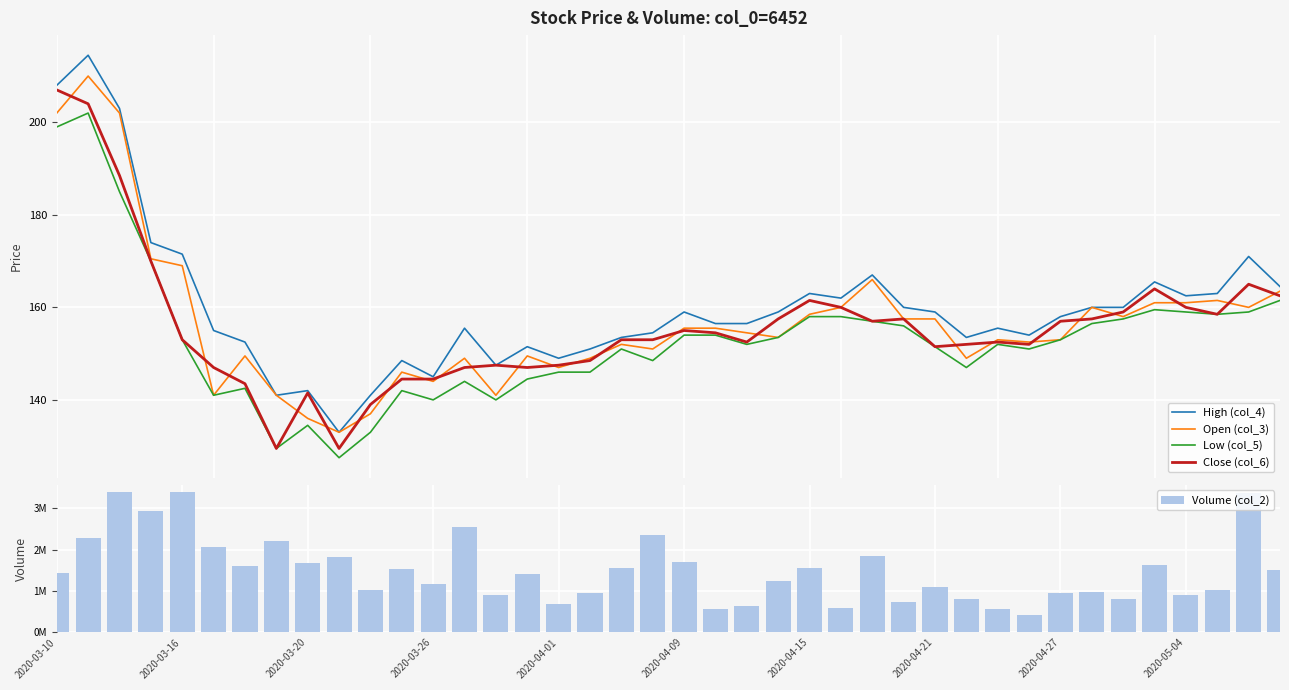

Count the number of data series in this chart.

5